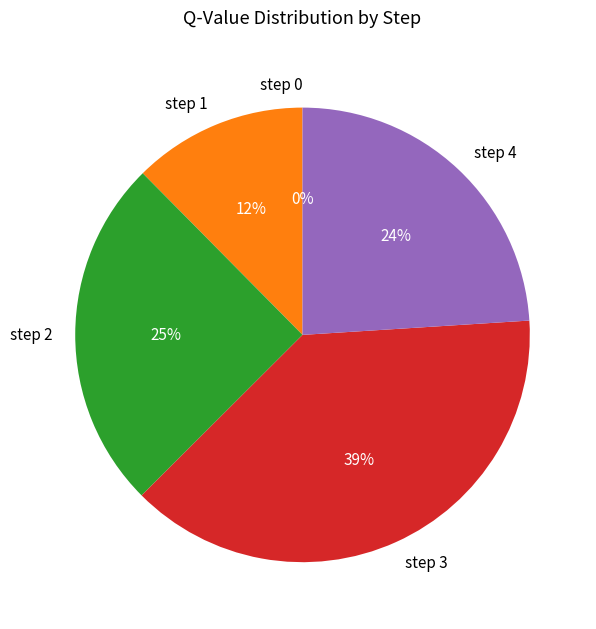

Which category has the biggest portion of the pie?

step 3